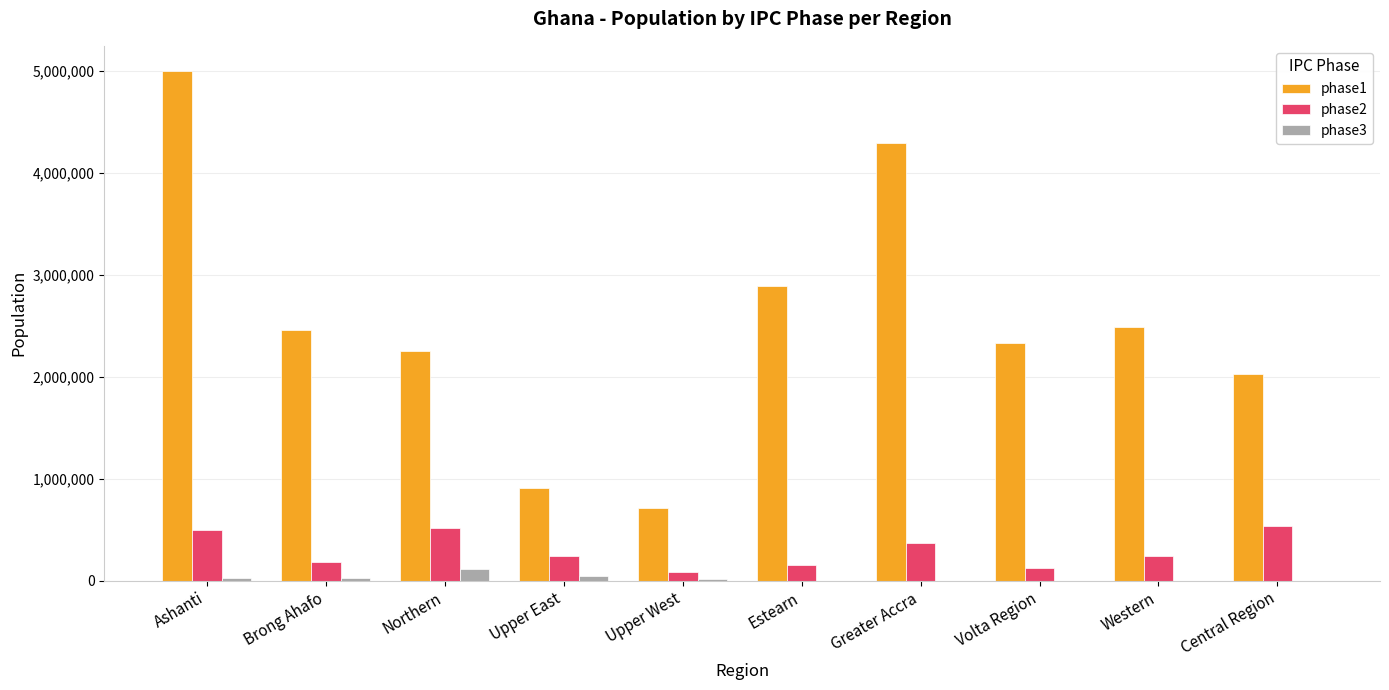

The value of phase1 at Volta Region is 3172331. True or false?

False